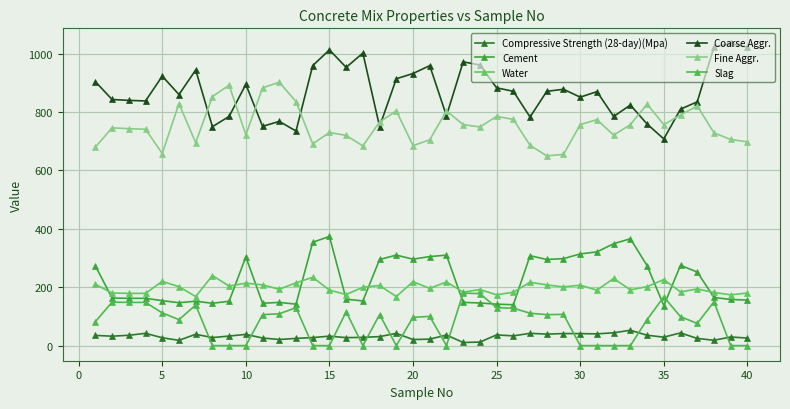

In Cement, how many points are higher than both neighbors (excluding endpoints)?

9